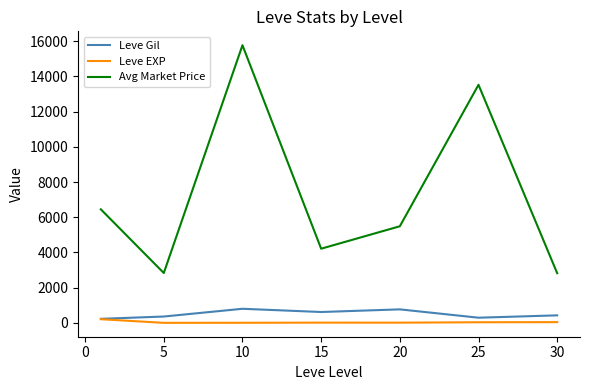

True or false: Avg Market Price and Leve Gil cross at least once.

False